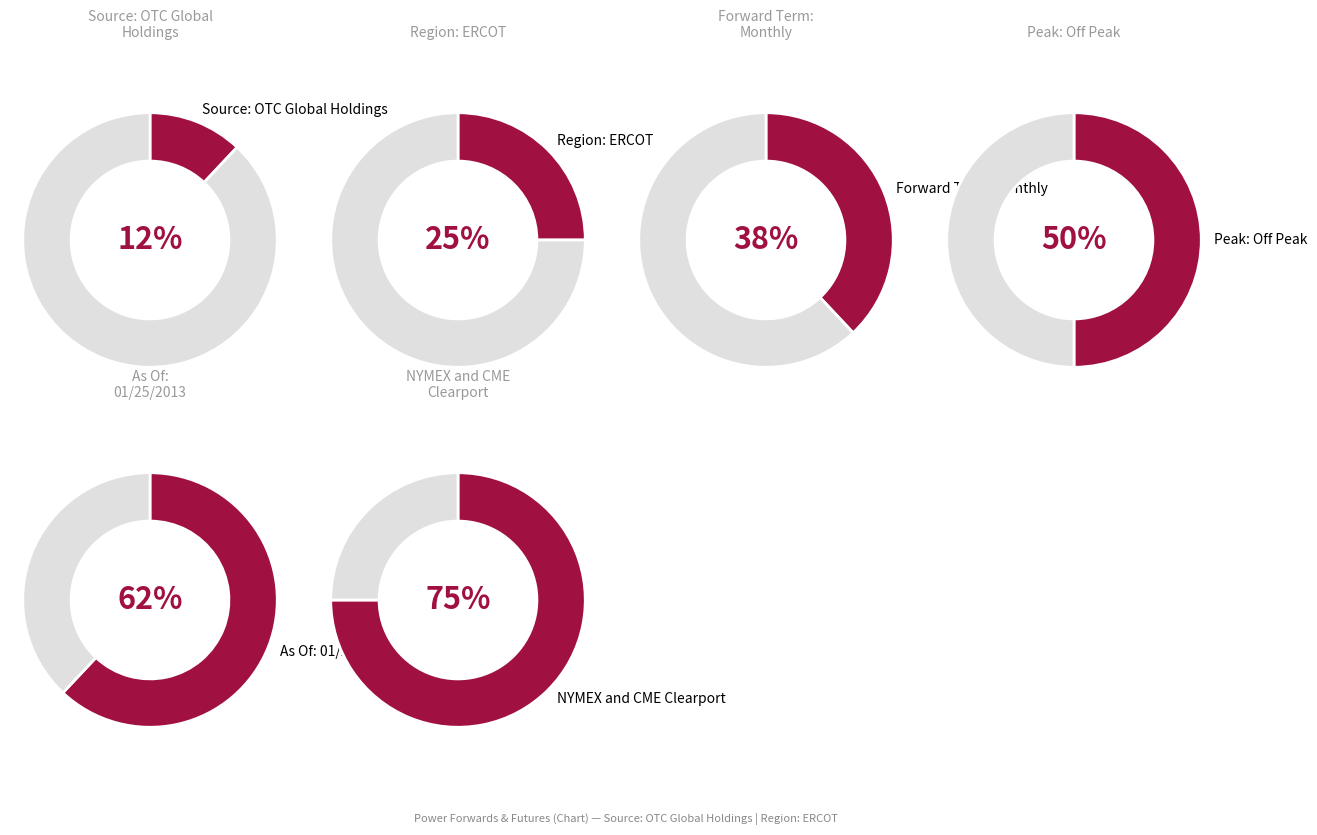

Is there any slice that represents more than half of the pie?

Yes